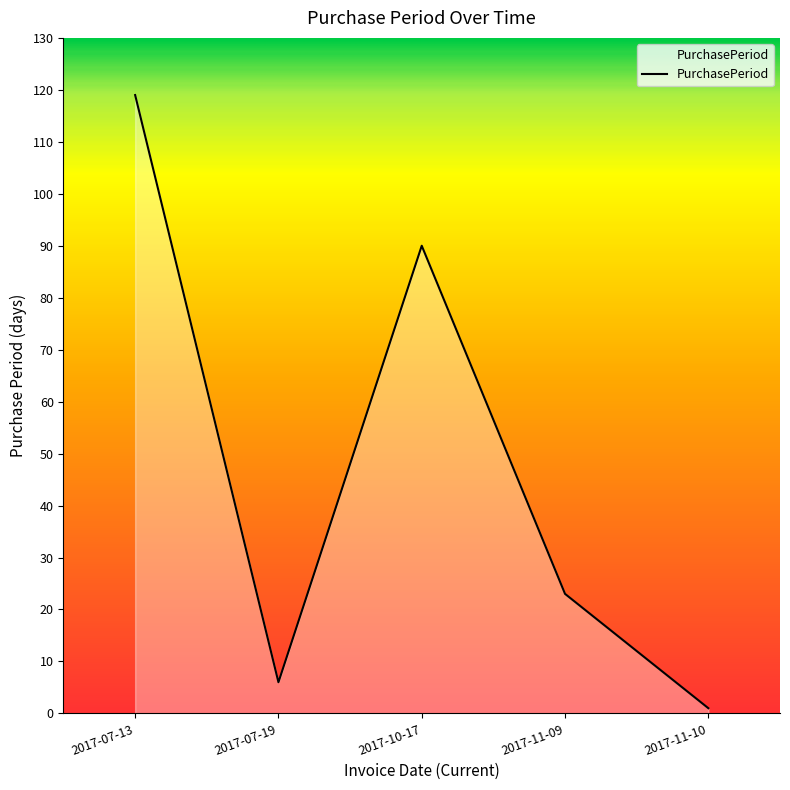

What is the sum of the values at 2017-07-13 and 2017-11-09?

142